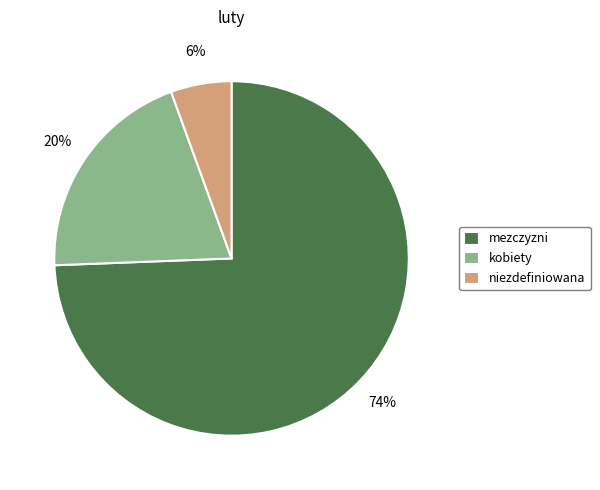

Is there any slice that represents more than half of the pie?

Yes